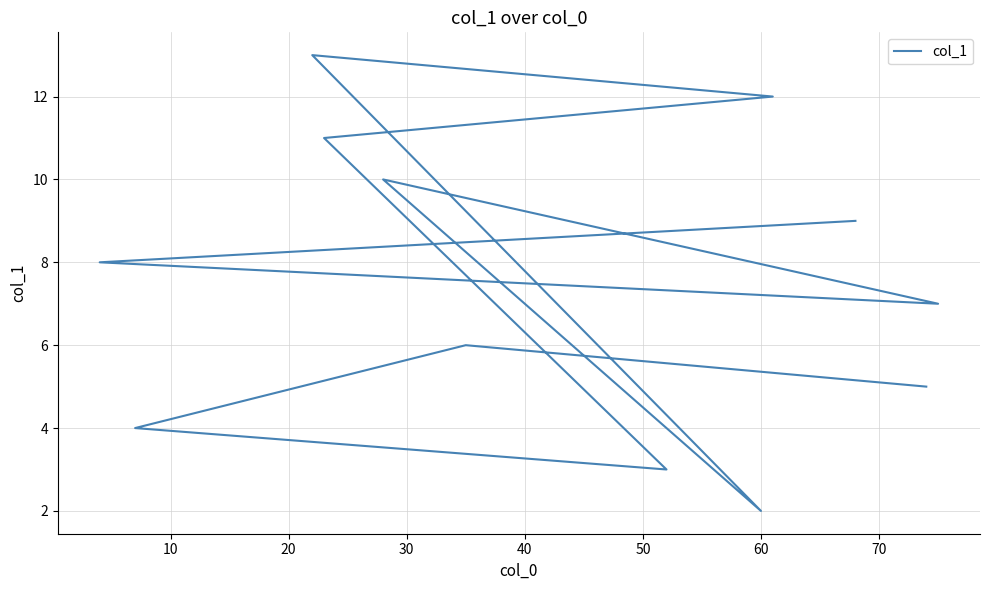

How many data points does each series have?

12